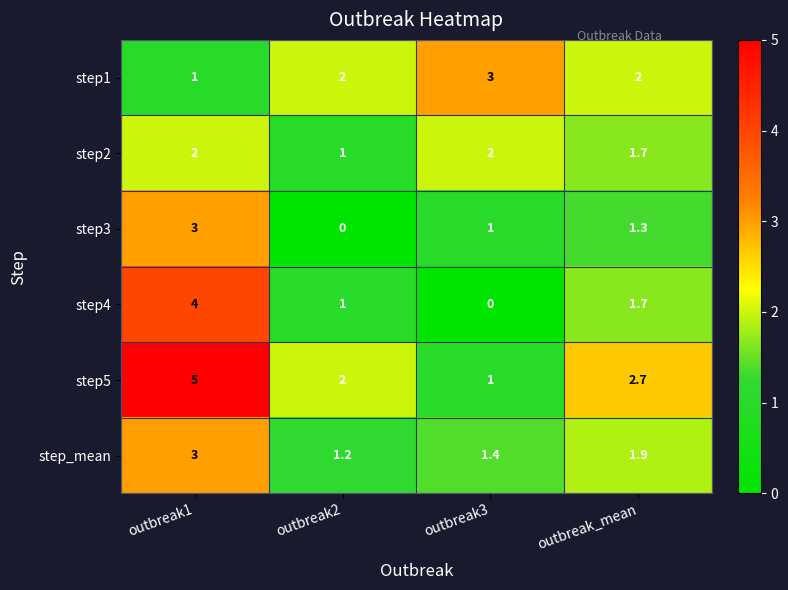

What is the average value of the step_mean series?

1.9